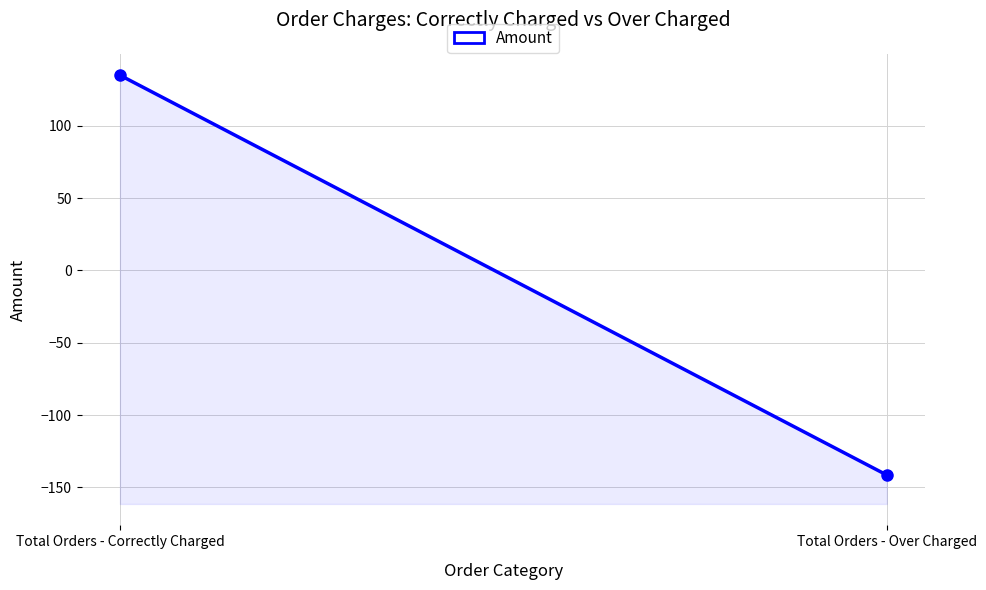

True or false: the data shows -141.5 at Total Orders - Over Charged.

True